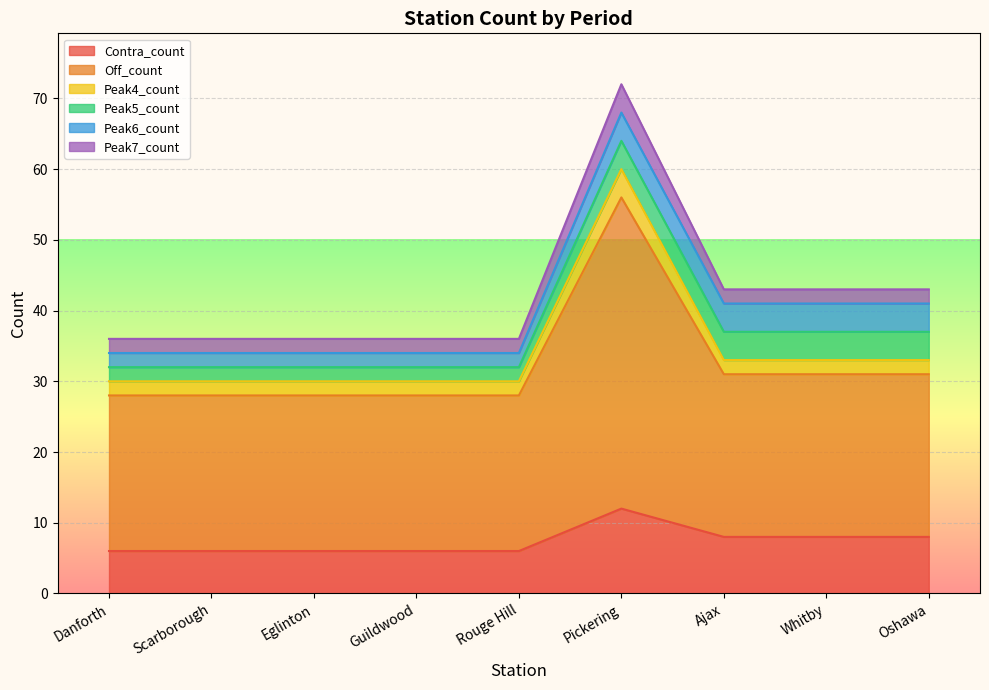

What is the label of the 6th point from the left?

Pickering